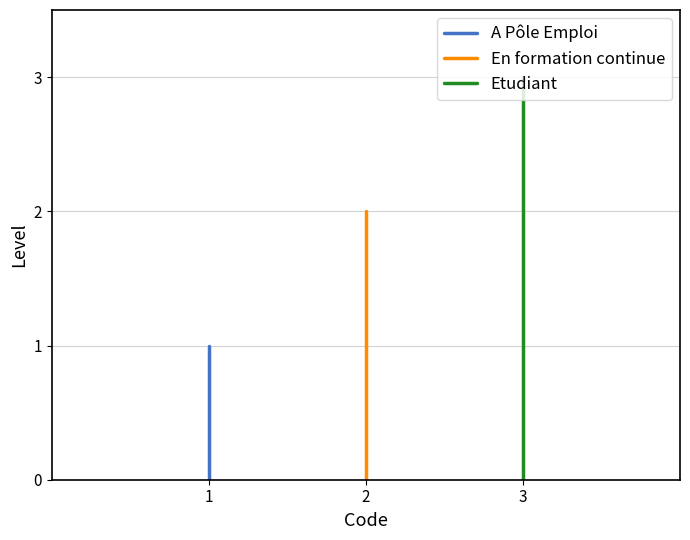

List the series in order of their peak value, lowest first.

A Pôle Emploi, En formation continue, Etudiant